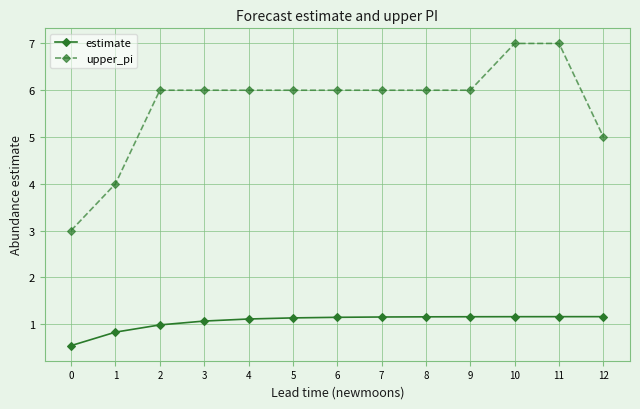

What is the maximum value for estimate?

1.2